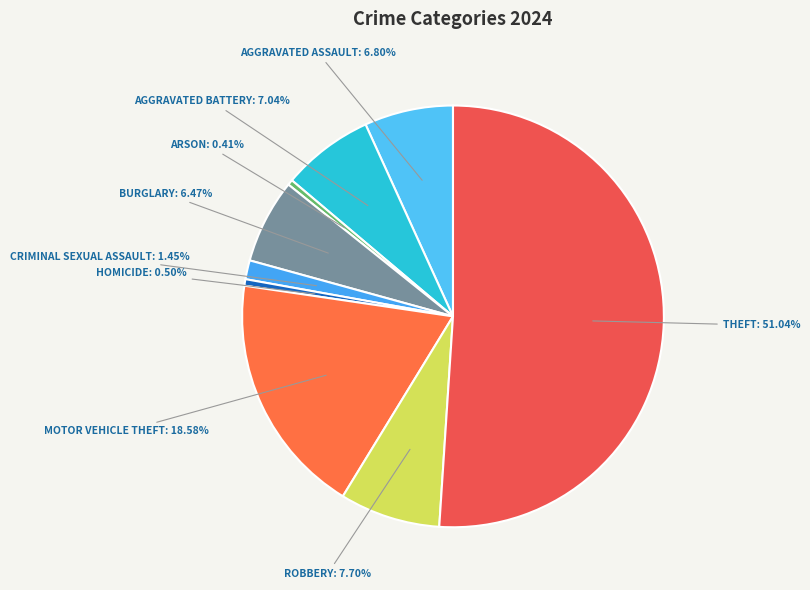

To the nearest percent, what is the average slice percentage?

11%